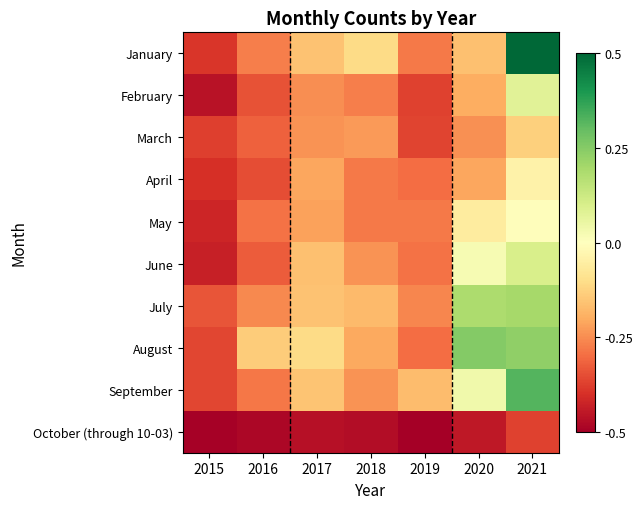

Which series changed the most between 2017 and 2020?

August